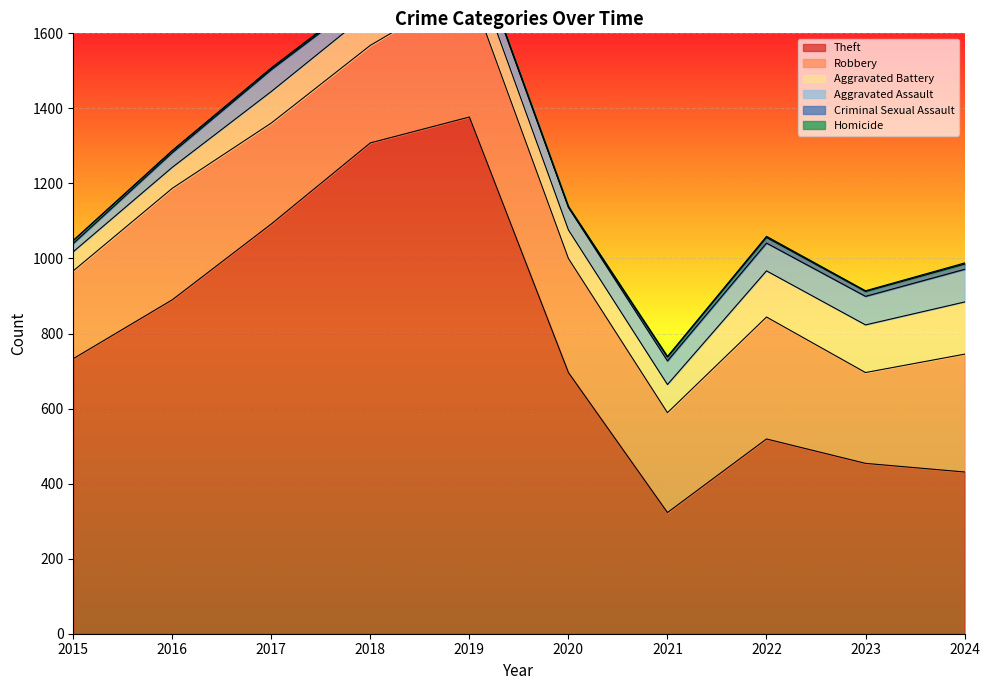

How many lines are shown in the chart?

6